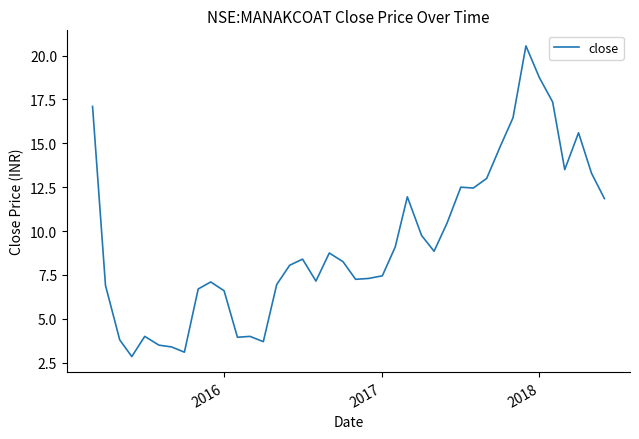

What is the minimum value shown in the chart?

2.9